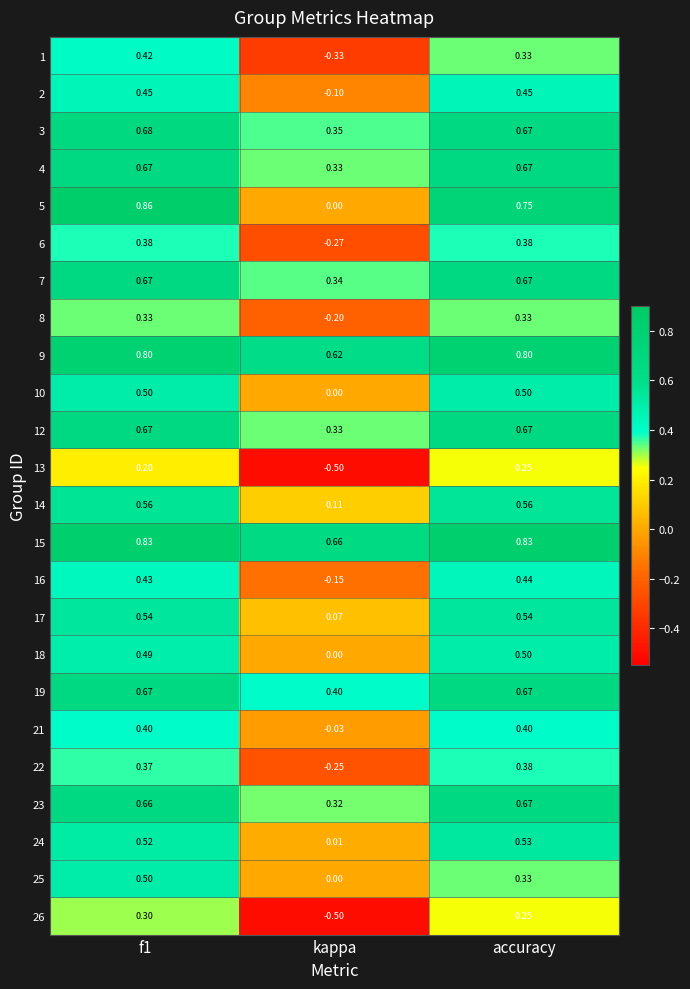

At which category is the sum across all series the highest?

f1